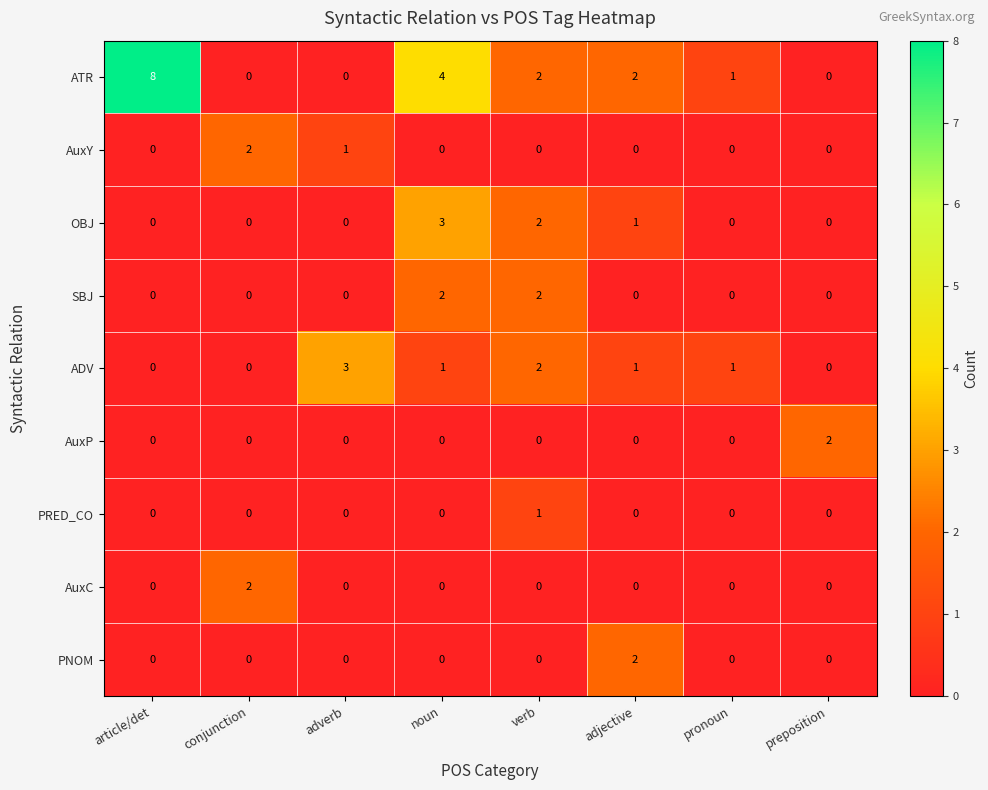

What is the highest value of the OBJ series?

3